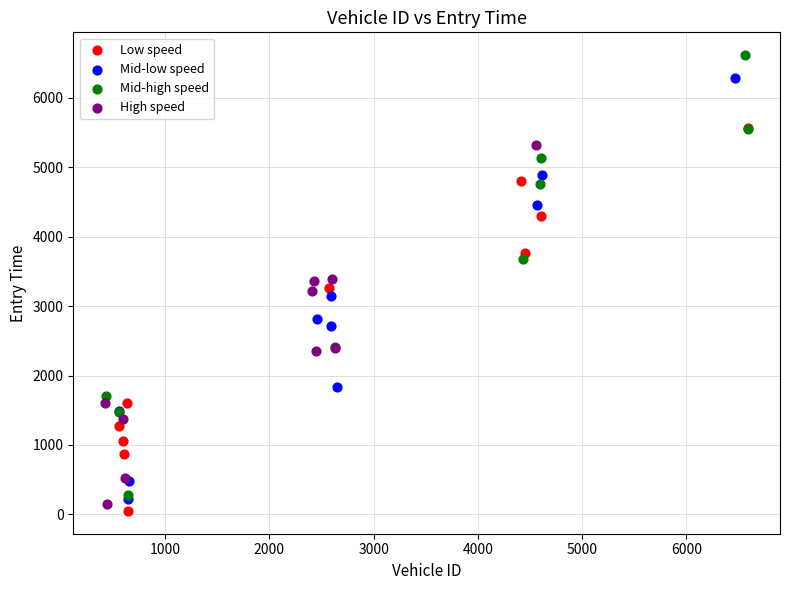

Which series contains the lowest Y value?

Low speed